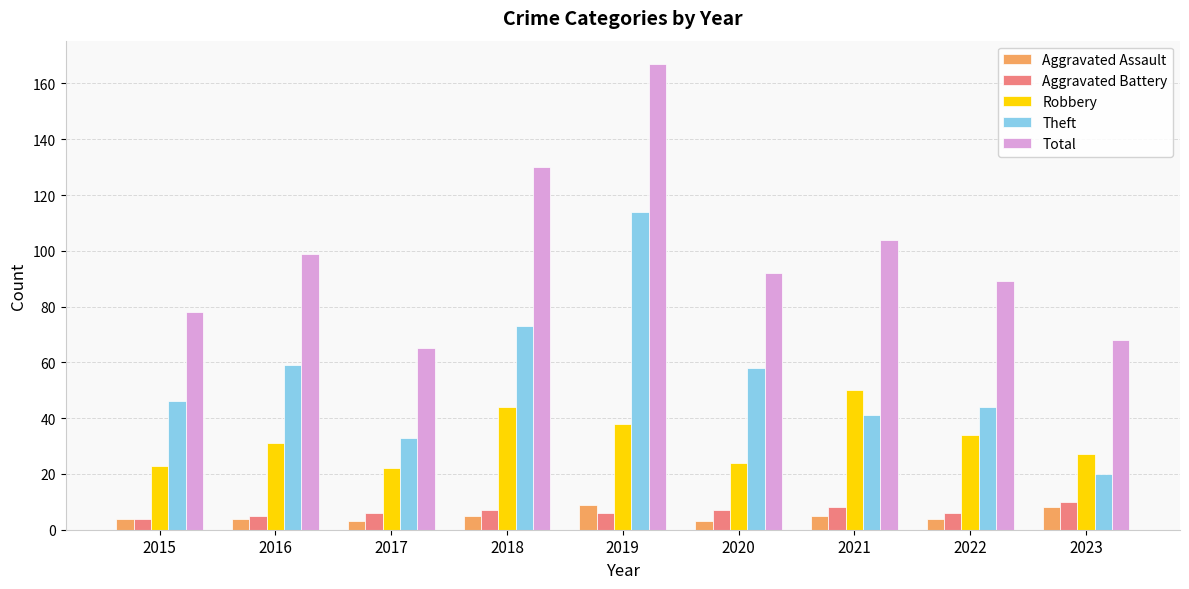

What is the difference between the Aggravated Battery values at 2016 and 2015?

1